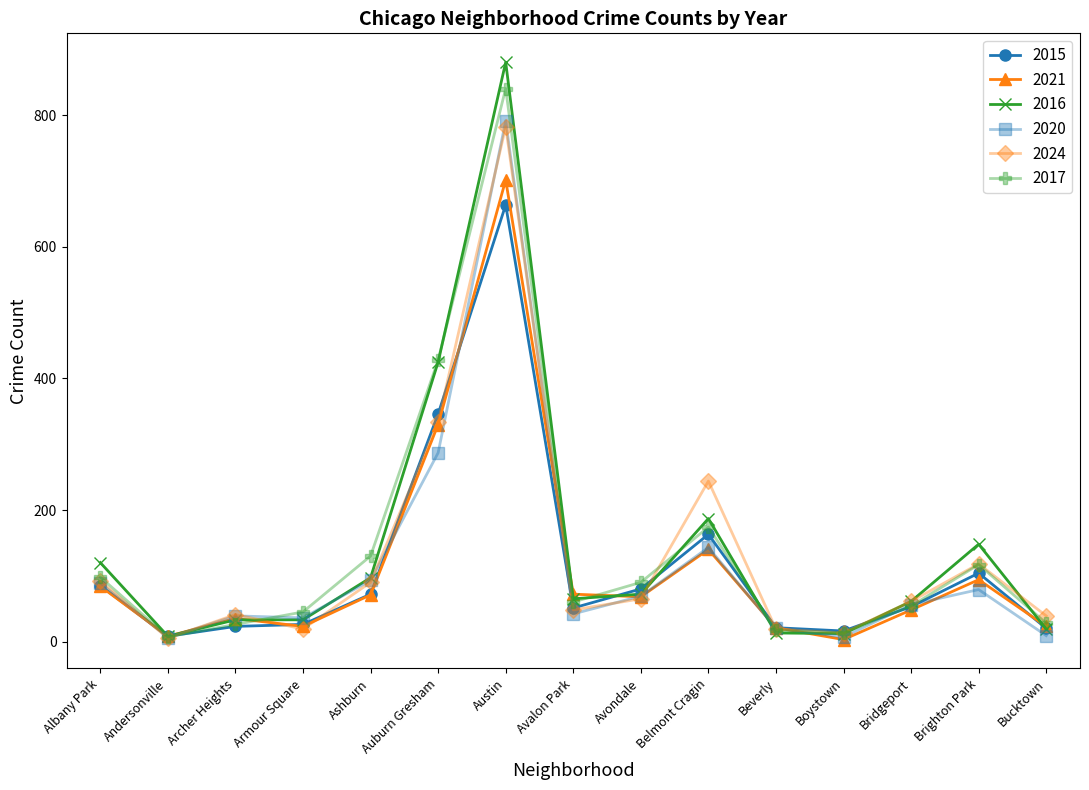

What is the maximum value for 2020?

792